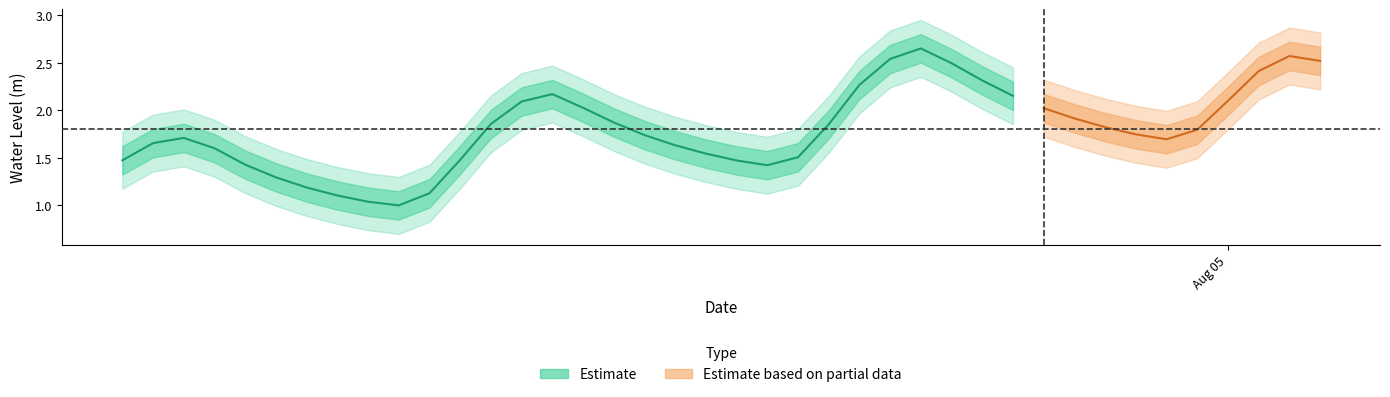

How many values exceed 1?

39